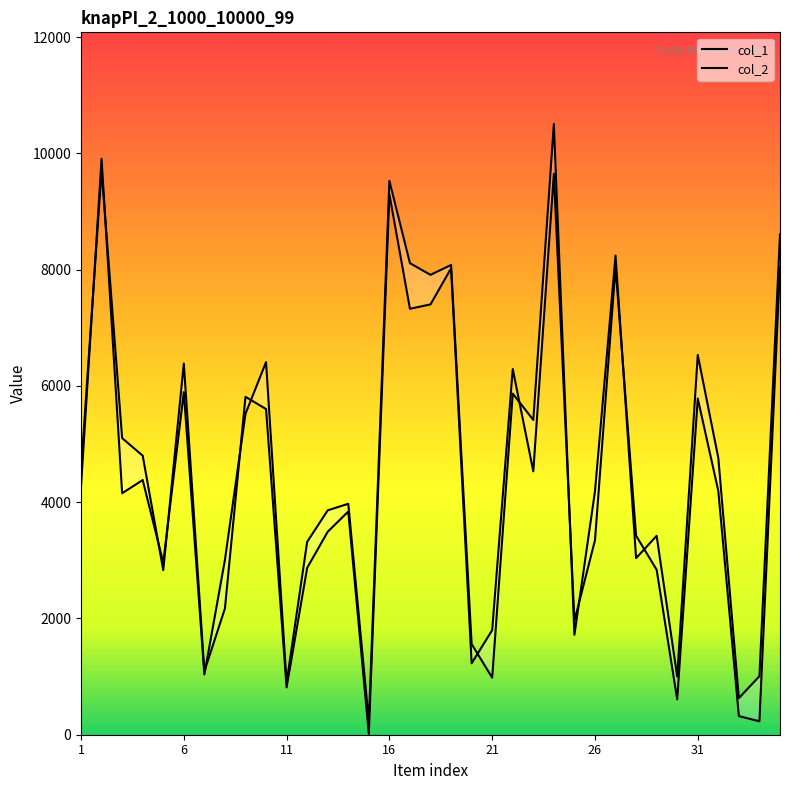

At which category is the sum across all series the highest?

24